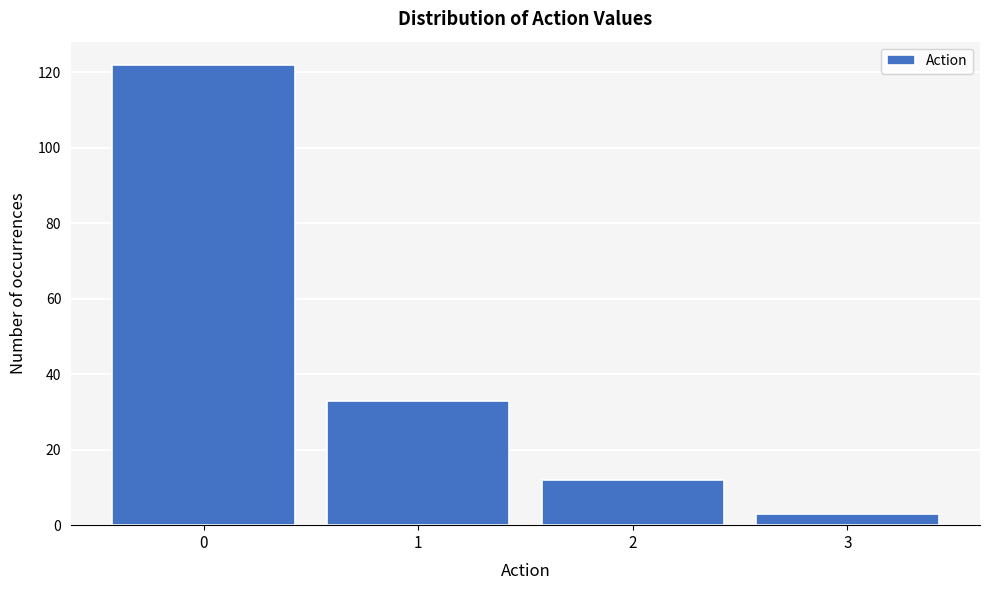

Reading left to right, transcribe all the data shown in this chart.

0=122	1=33	2=12	3=3